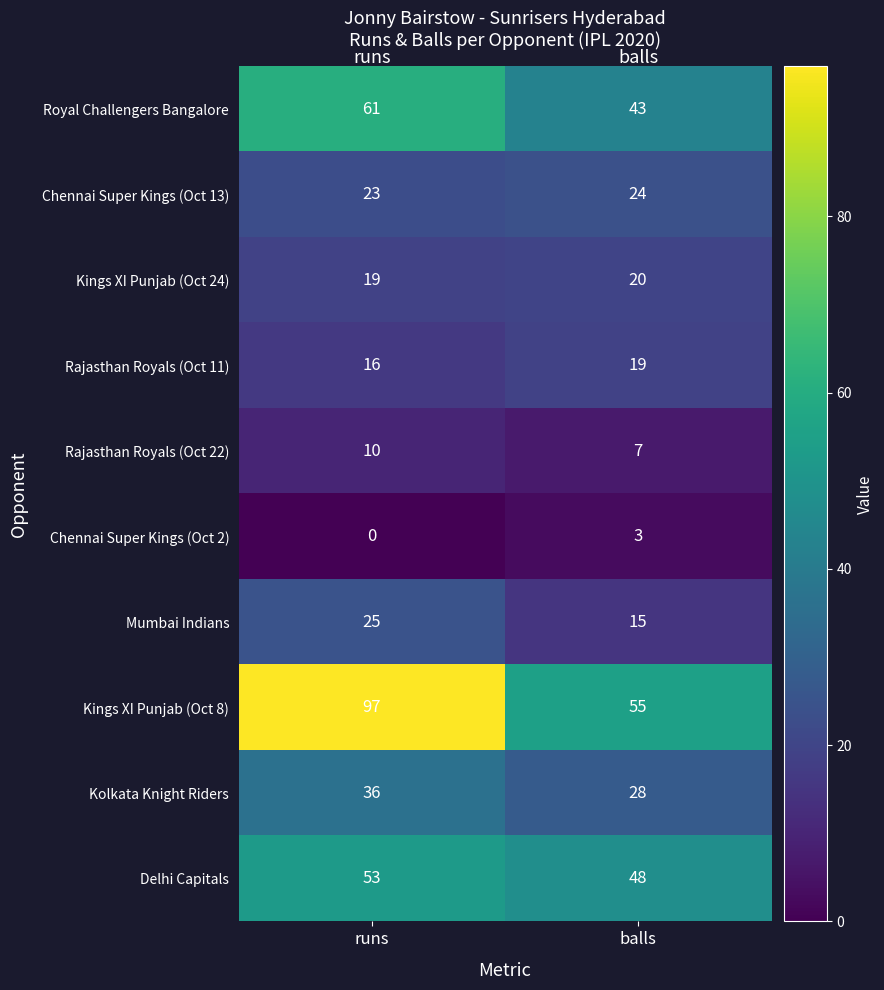

What is the difference between the Rajasthan Royals (Oct 11) values at runs and balls?

3